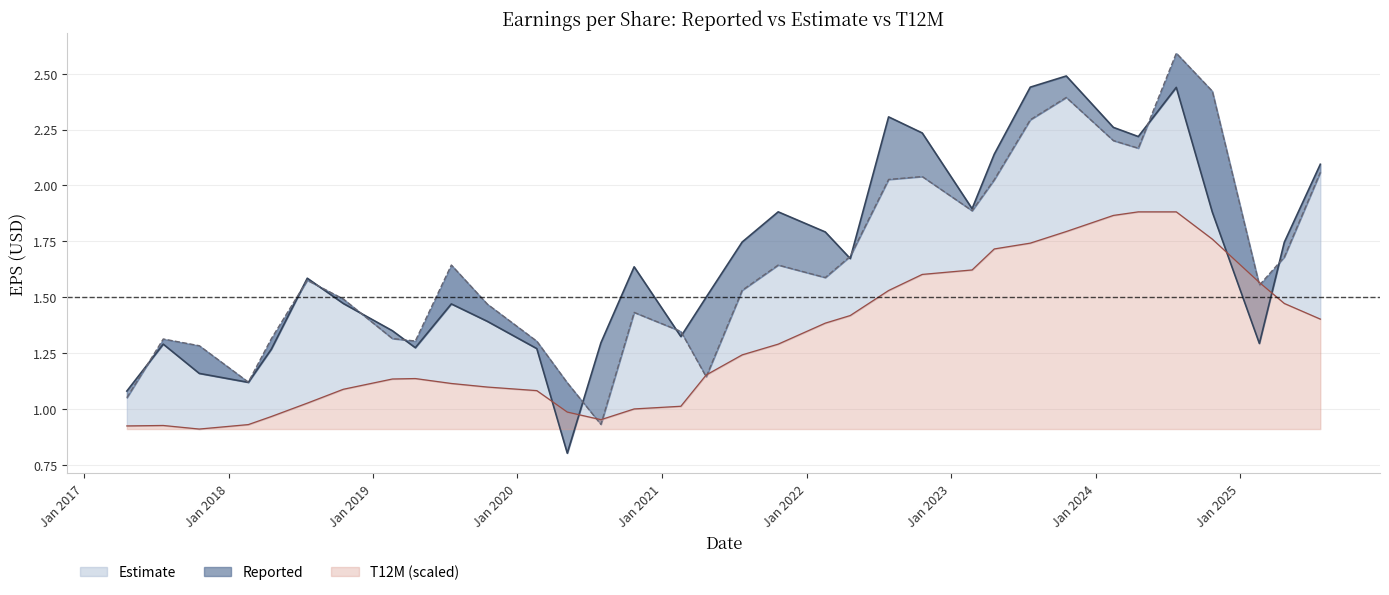

Between which two adjacent categories do T12M and Estimate first intersect?

Q1 20 and Q2 20